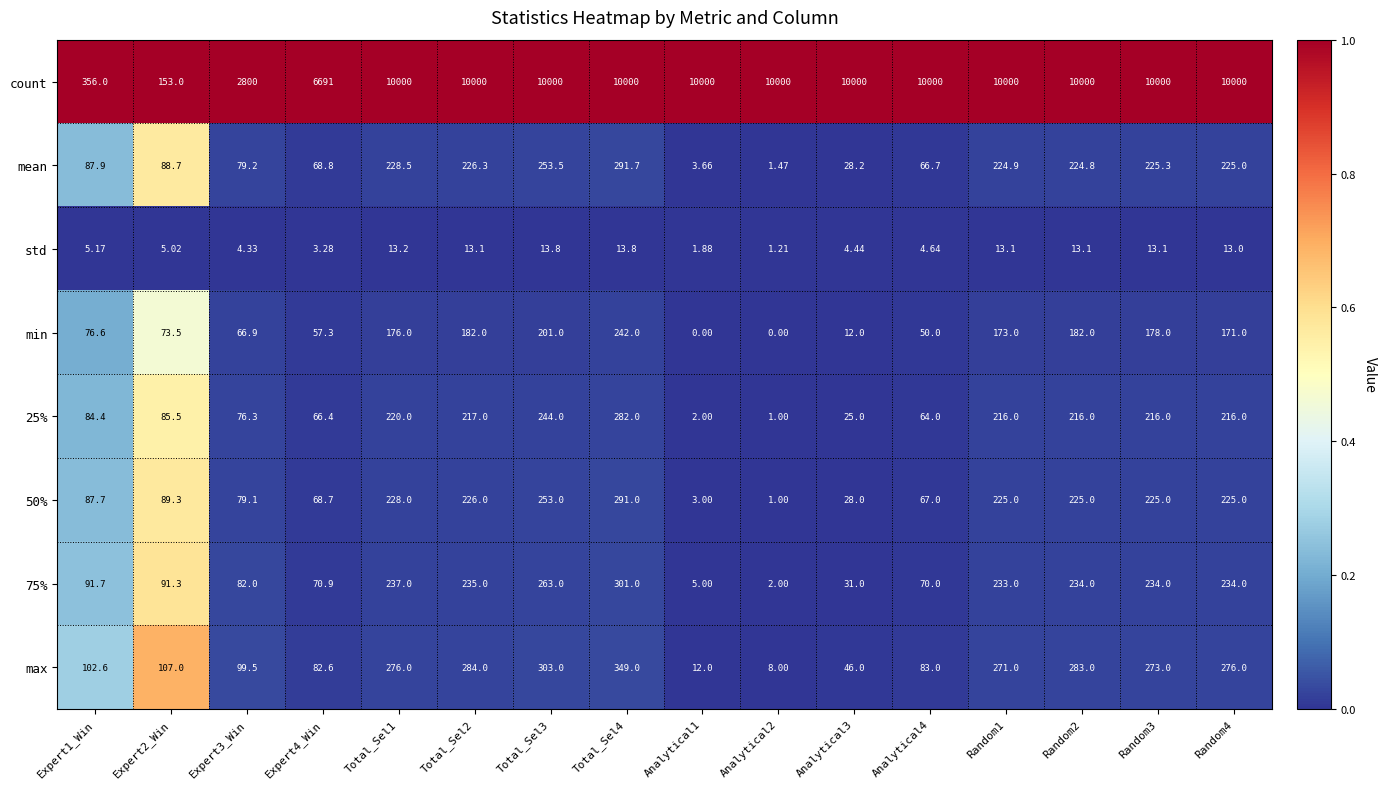

Which series has the largest total across all categories?

count